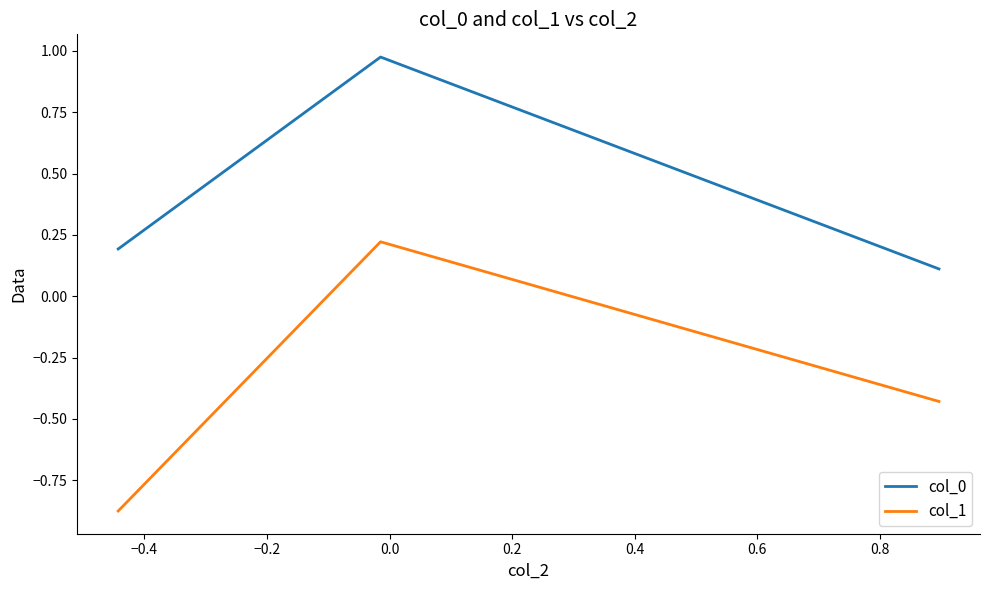

How many distinct data groups are displayed?

2